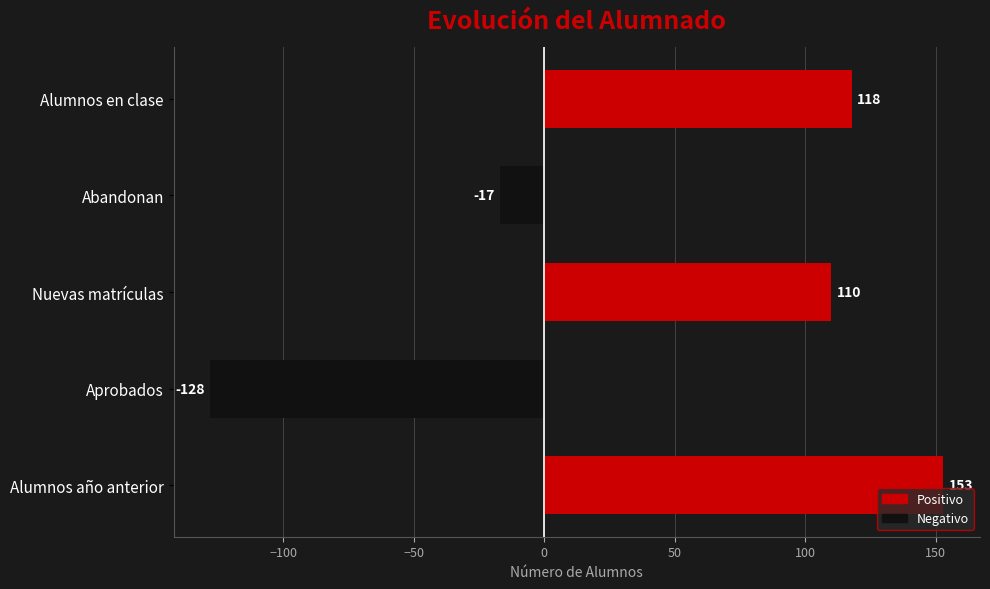

What is the difference between the maximum and minimum values?

281